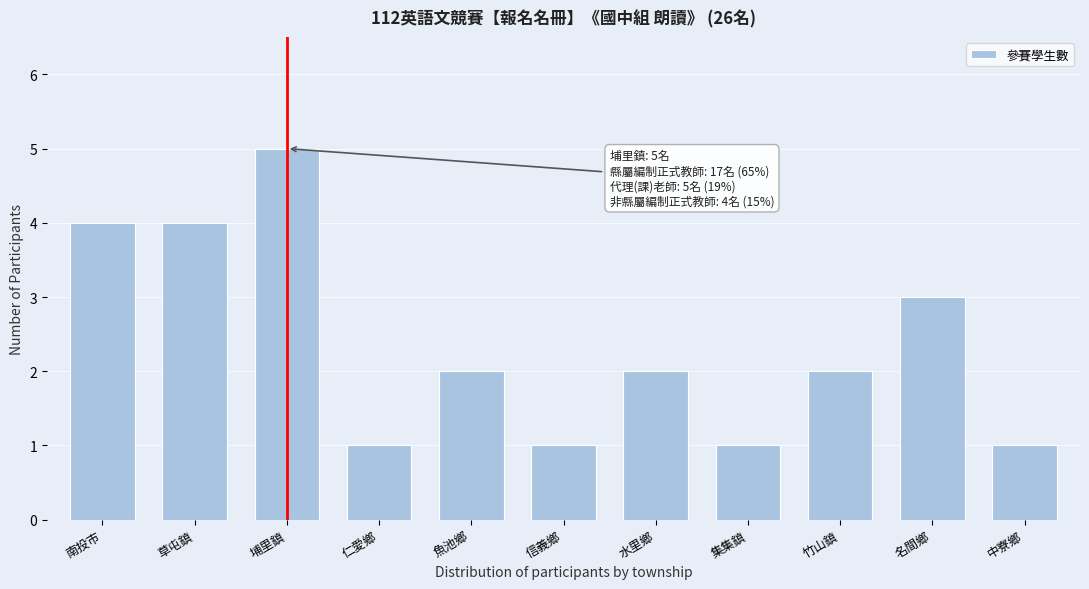

Reading left to right, extract all data points from this chart.

南投市=4	草屯鎮=4	埔里鎮=5	仁愛鄉=1	魚池鄉=2	信義鄉=1	水里鄉=2	集集鎮=1	竹山鎮=2	名間鄉=3	中寮鄉=1